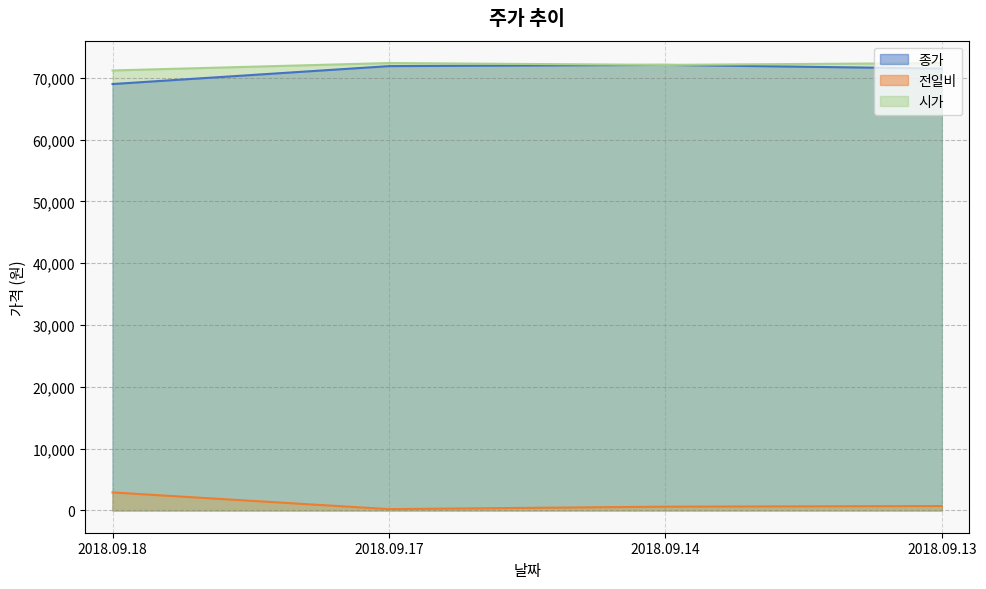

Between 2018.09.13 and 2018.09.18, which is larger?

2018.09.13